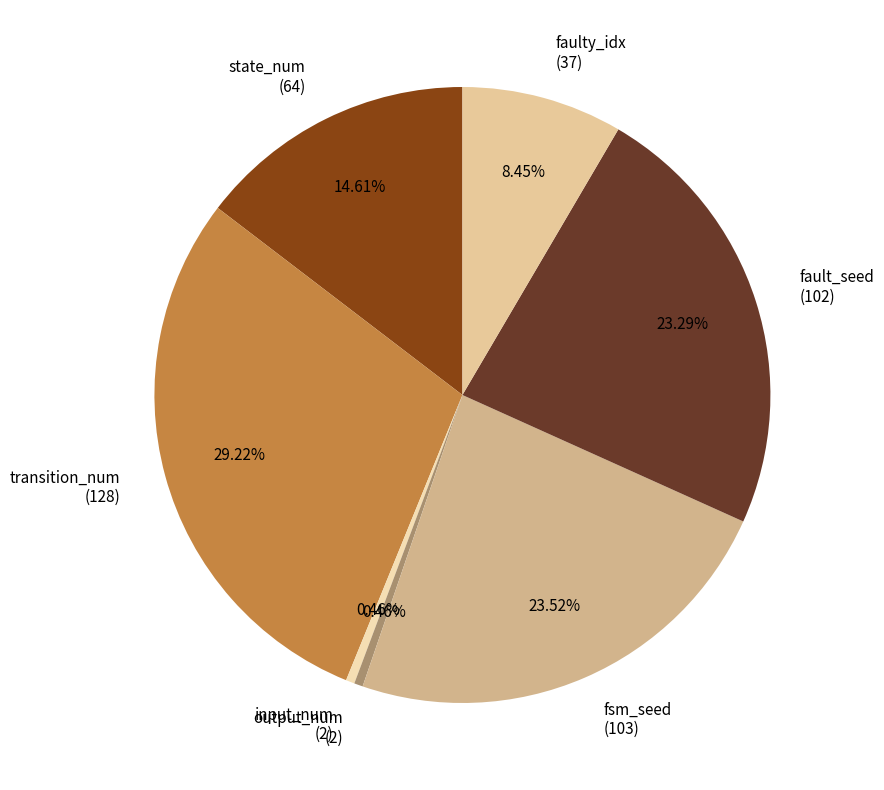

How many segments does this pie chart have?

7